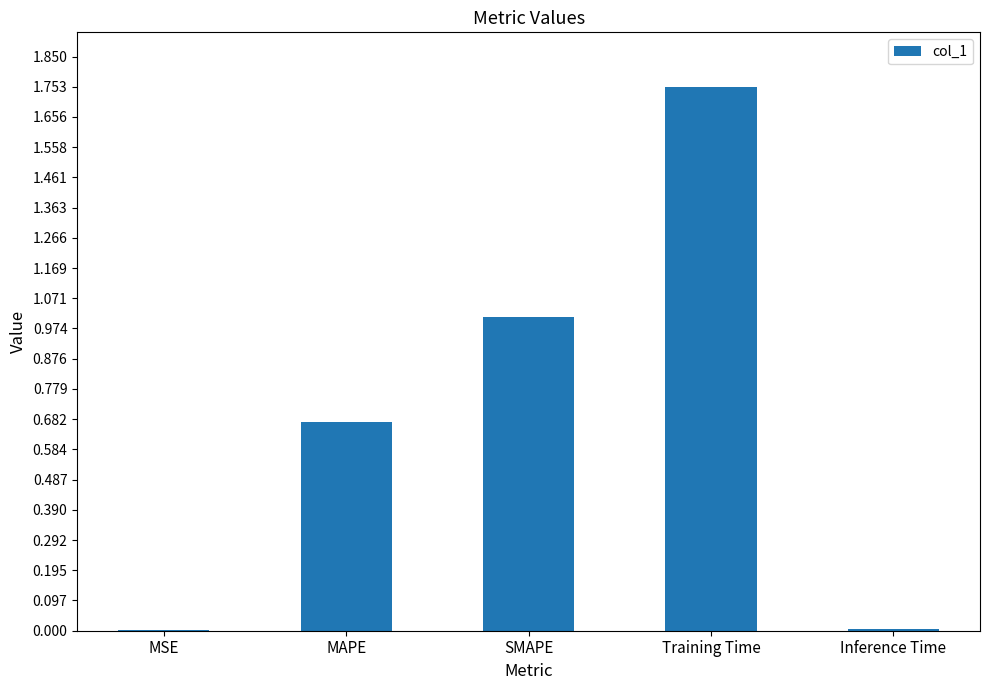

Approximately how many times larger is the value at Training Time compared to SMAPE?

1.7